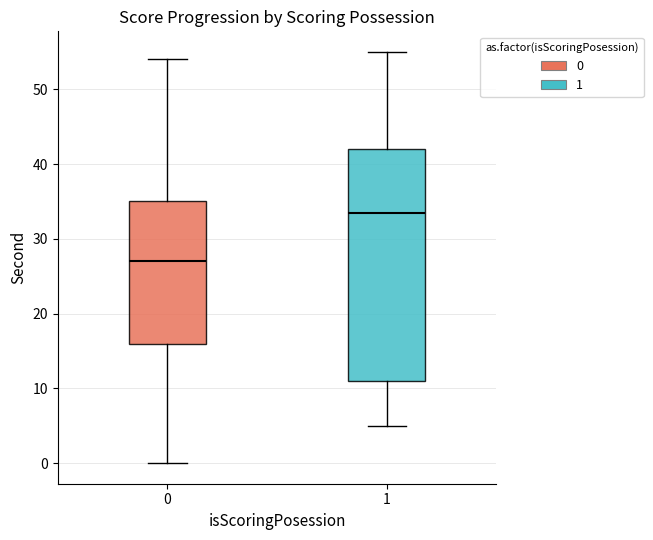

Where does the median line of the box at x = 1 sit on the y-axis? The values are not printed on the chart, so give them approximately, as read against the axis.

34